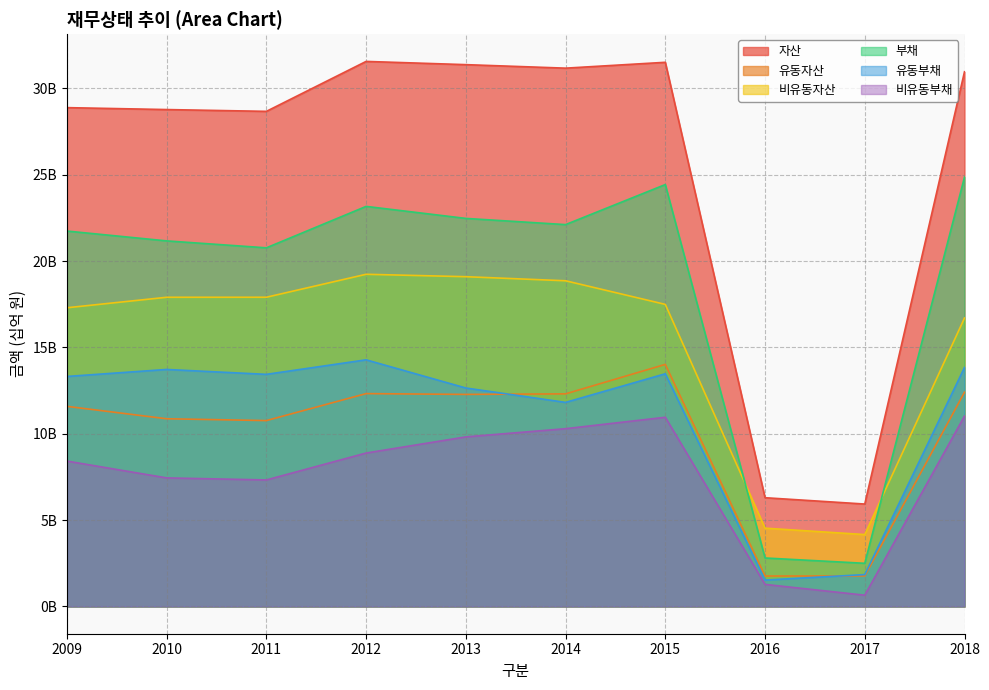

Reading left to right, extract all data points from this chart.

자산: 28.9	28.8	28.7	31.6	31.4	31.2	31.5	6.3	5.9	31.0
유동자산: 11.6	10.9	10.8	12.3	12.3	12.3	14.0	1.8	1.8	12.4
비유동자산: 17.3	17.9	17.9	19.2	19.1	18.9	17.5	4.5	4.2	16.7
부채: 21.7	21.2	20.8	23.2	22.5	22.1	24.4	2.8	2.5	24.9
유동부채: 13.3	13.7	13.4	14.3	12.6	11.8	13.5	1.5	1.8	13.8
비유동부채: 8.4	7.4	7.3	8.9	9.8	10.3	11.0	1.3	0.7	11.0